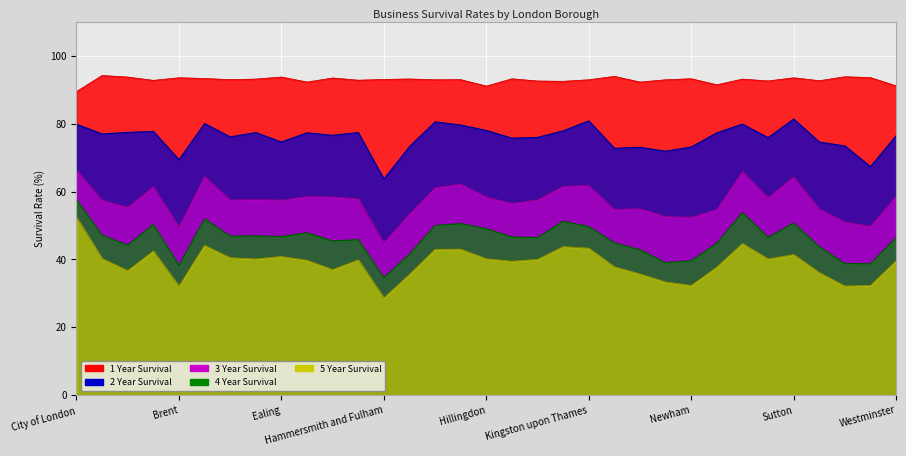

What is the maximum value for 2 Year Survival?

81.4